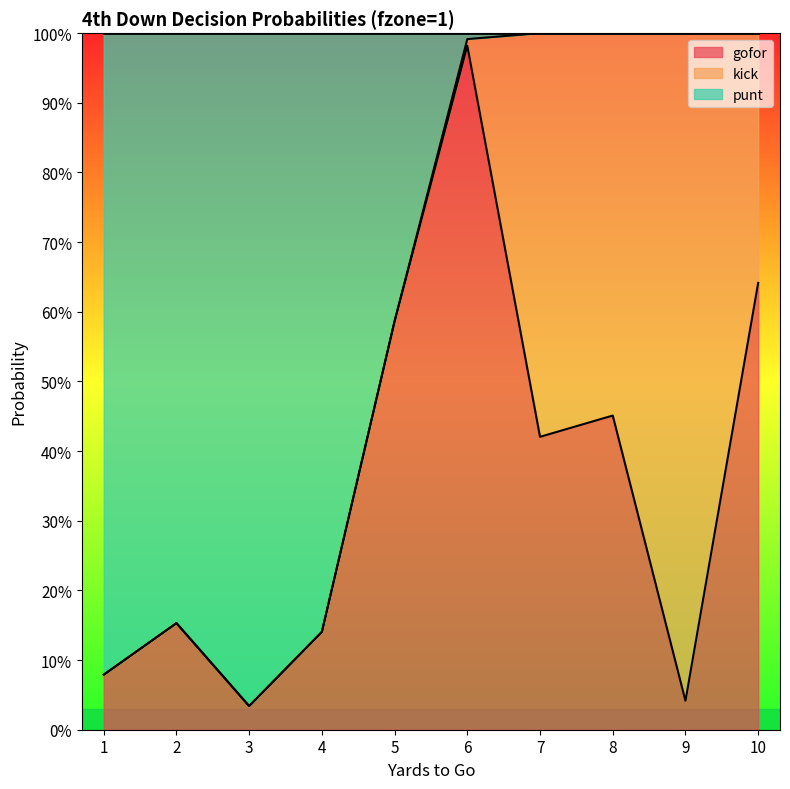

At which category is the sum across all series the highest?

6